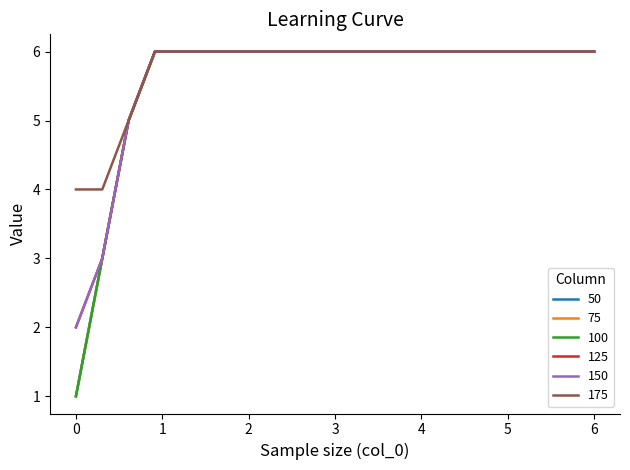

Is this an area chart (filled region under the line)?

No